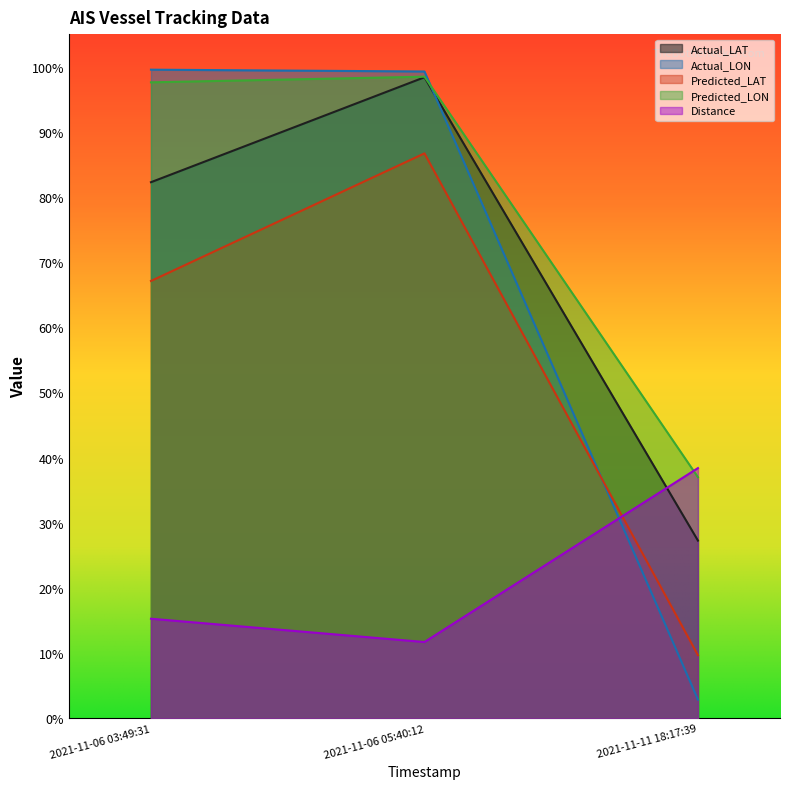

What is the value of the Actual_LON point at the 2nd from the left?

1.0